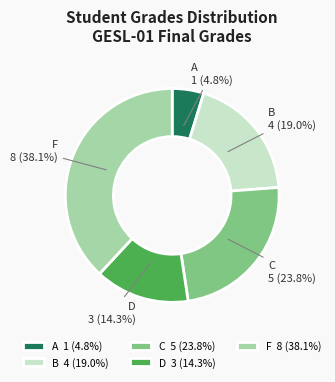

Do D 3 (14.3%) and A 1 (4.8%) together represent more than half of the pie?

No